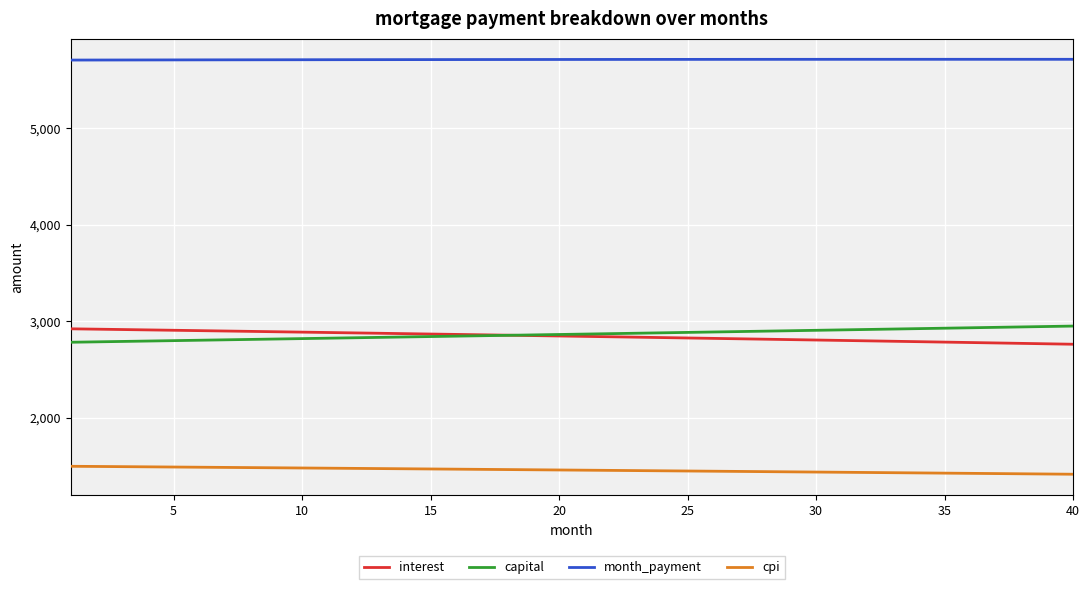

How many values in the interest series exceed 2846?

20